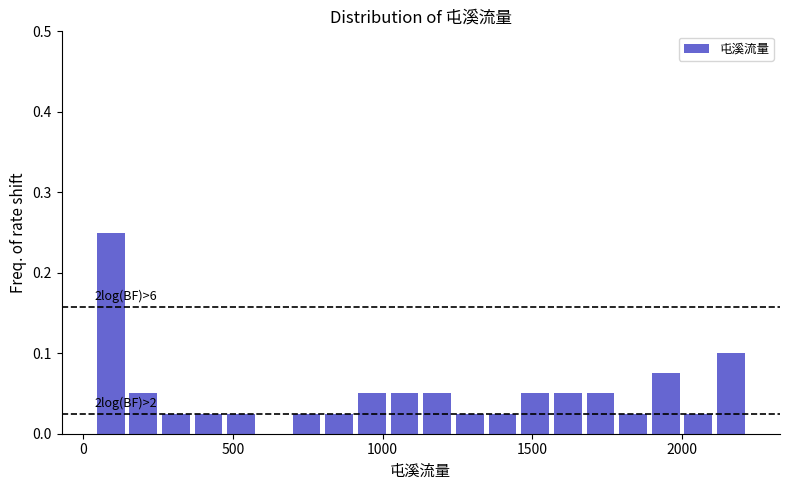

Around what value on the x-axis is the tallest bar? Give the approximate position of its centre, as read against the axis.

100